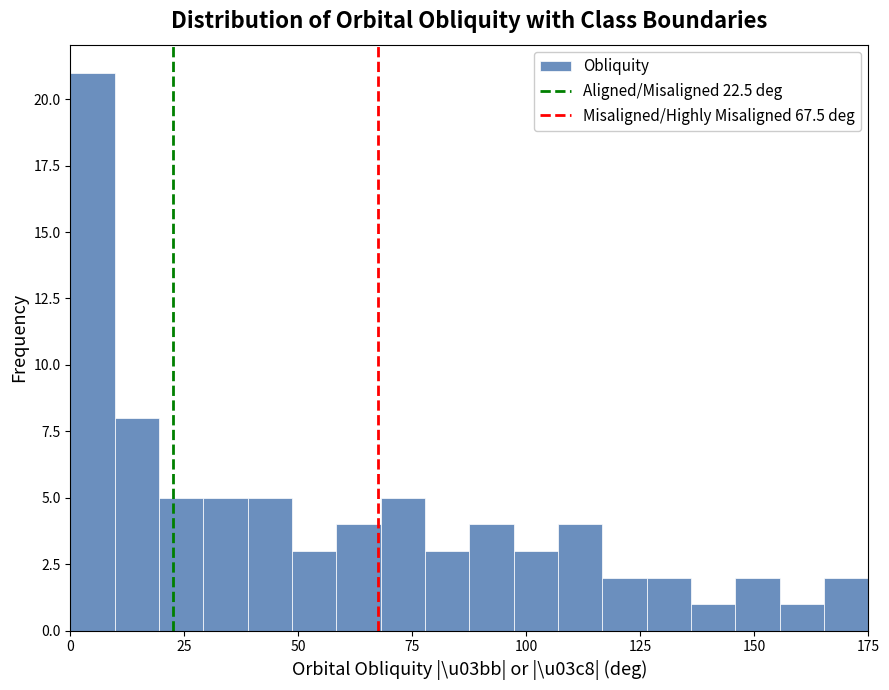

Read against the x-axis, roughly where is the centre of the tallest bar?

5